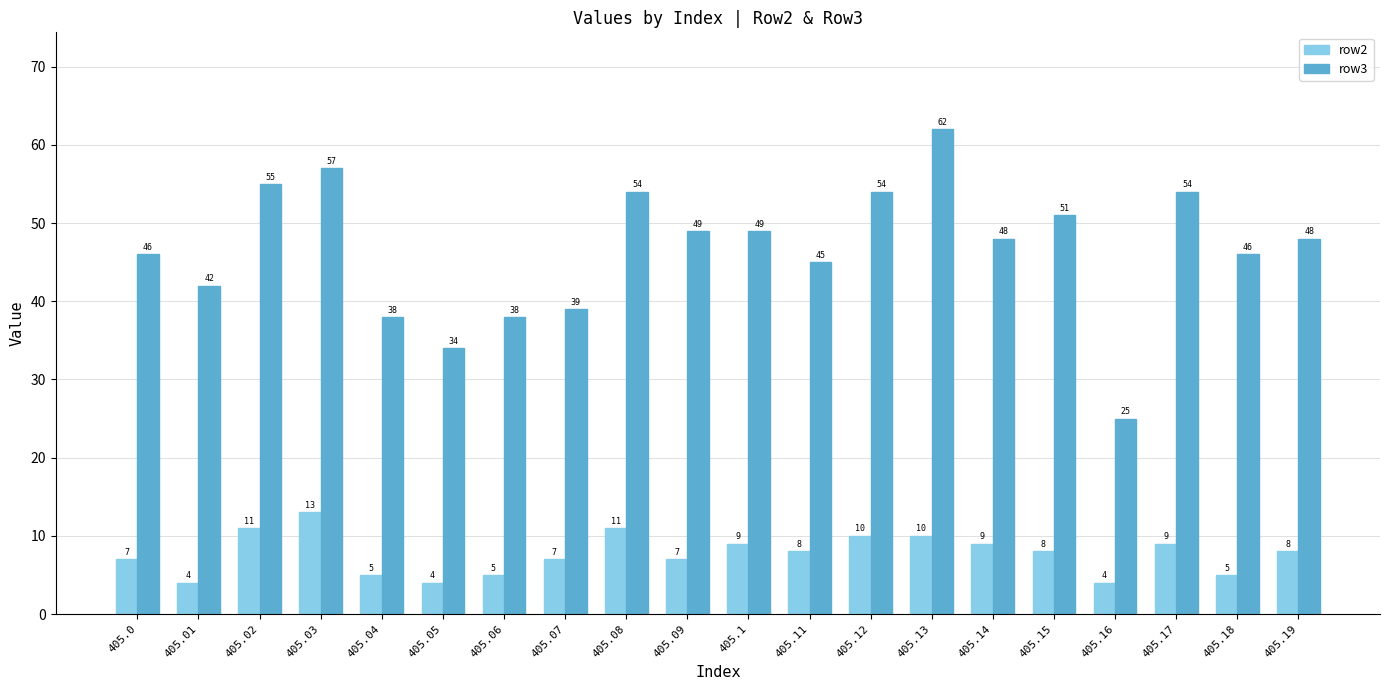

What is the difference between the row2 values at 405.02 and 405.04?

6